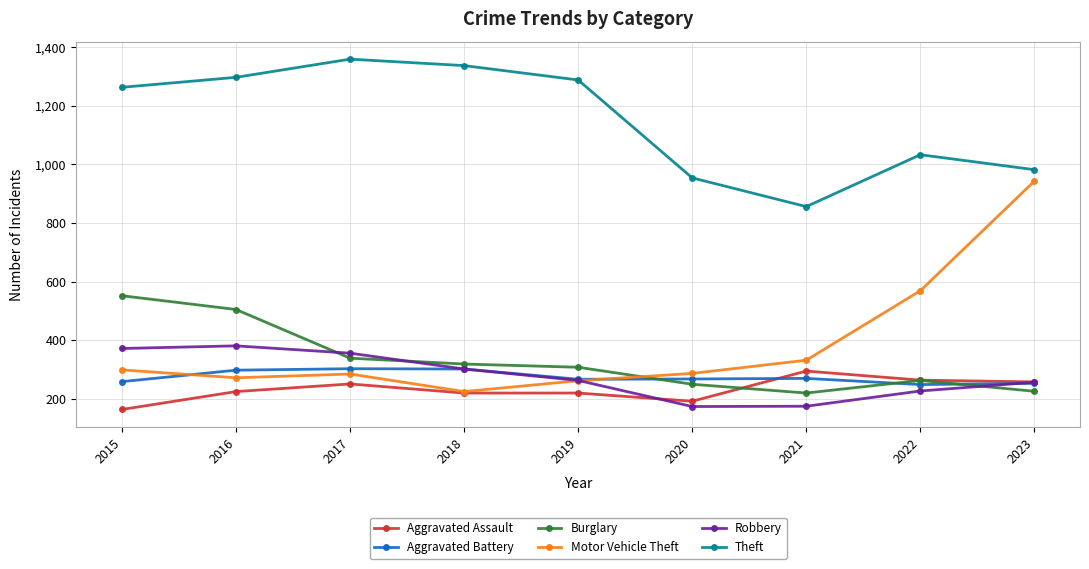

At how many categories does at least one series exceed 1007?

6